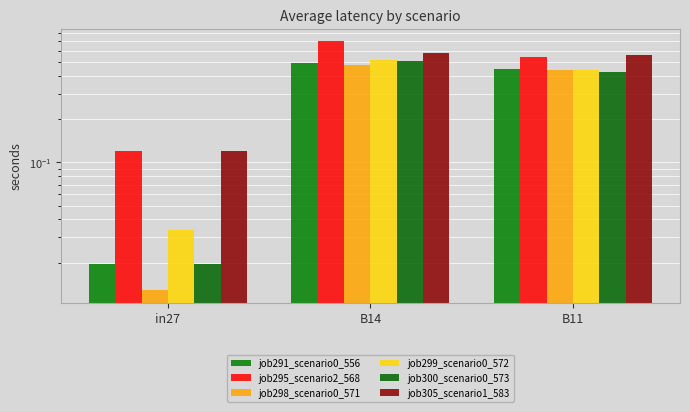

What is the label of the 1st bar from the left?

in27